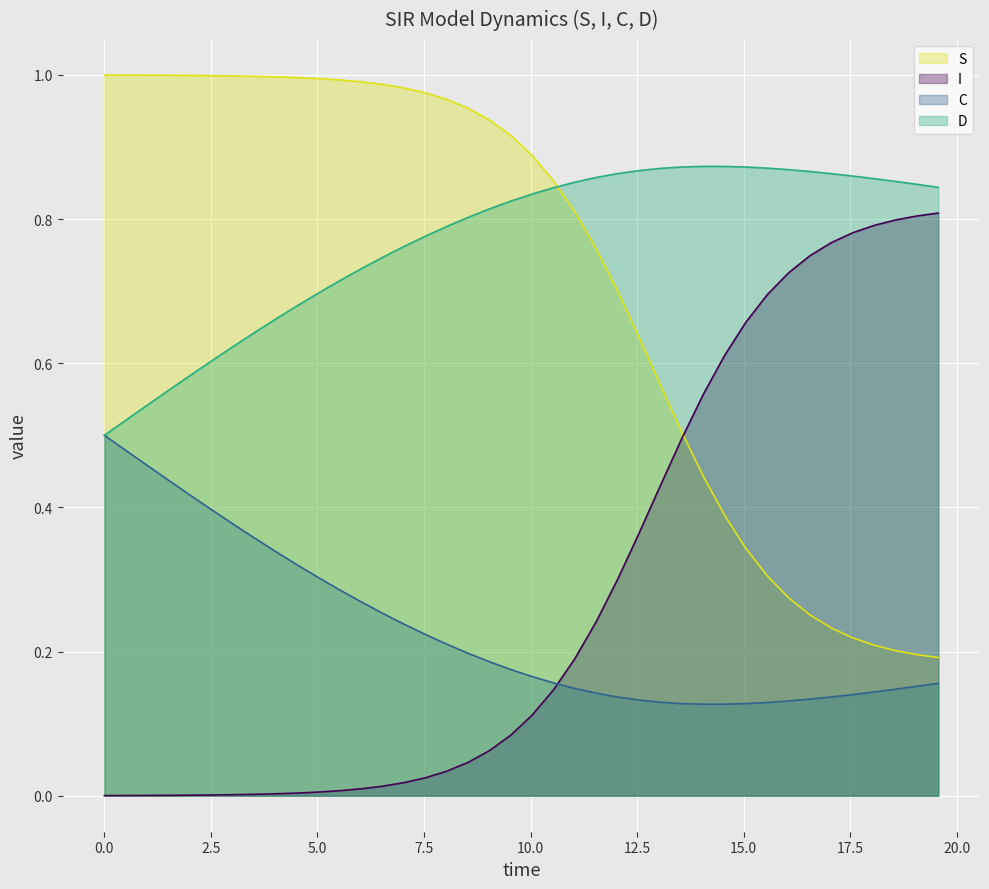

What value does the D series have at S?

0.5